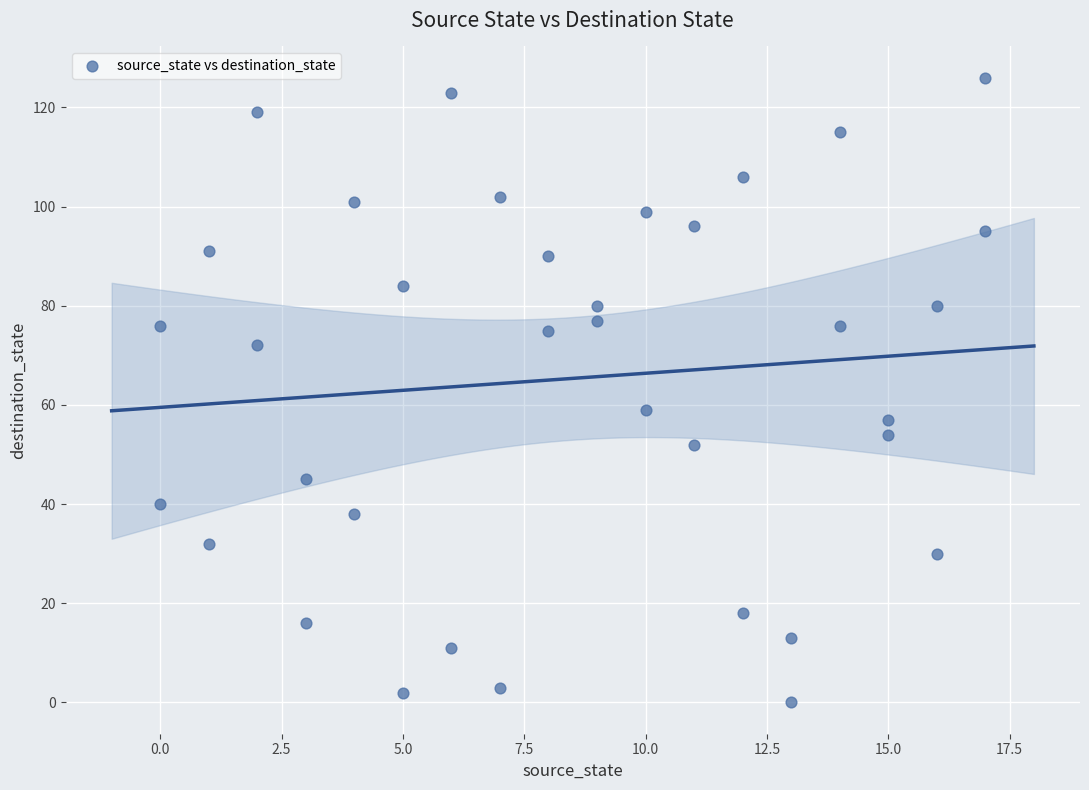

What Y value in the scatter plot is closest to 63?

59